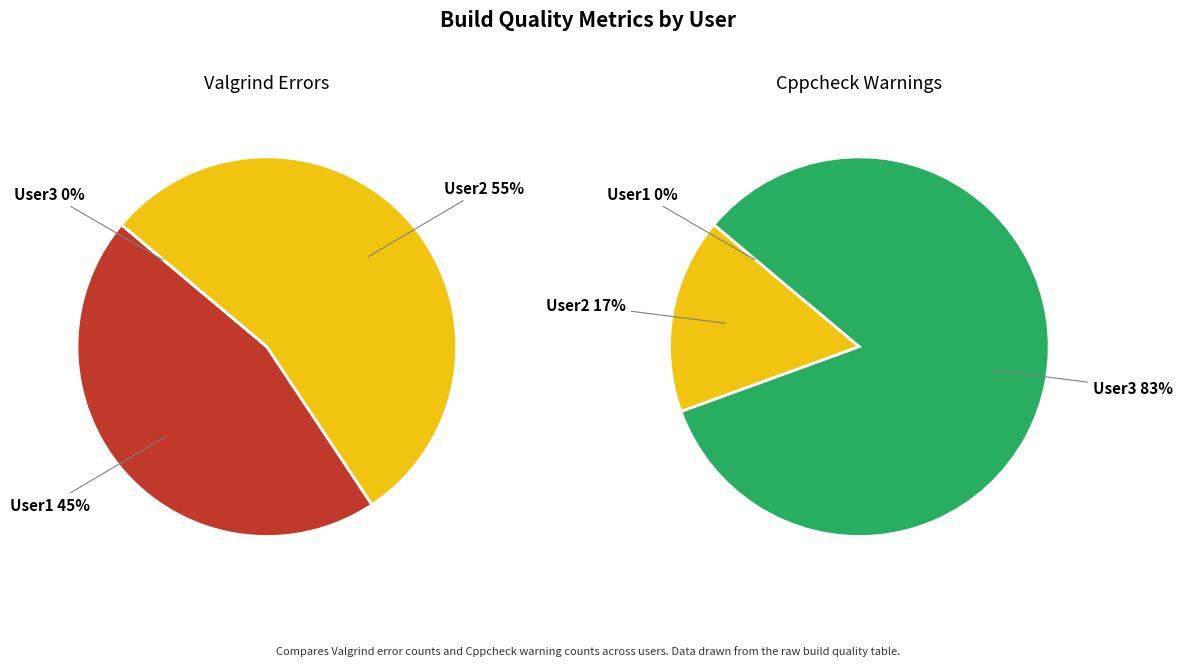

The User2 slice represents 9% of the pie. True or false?

False